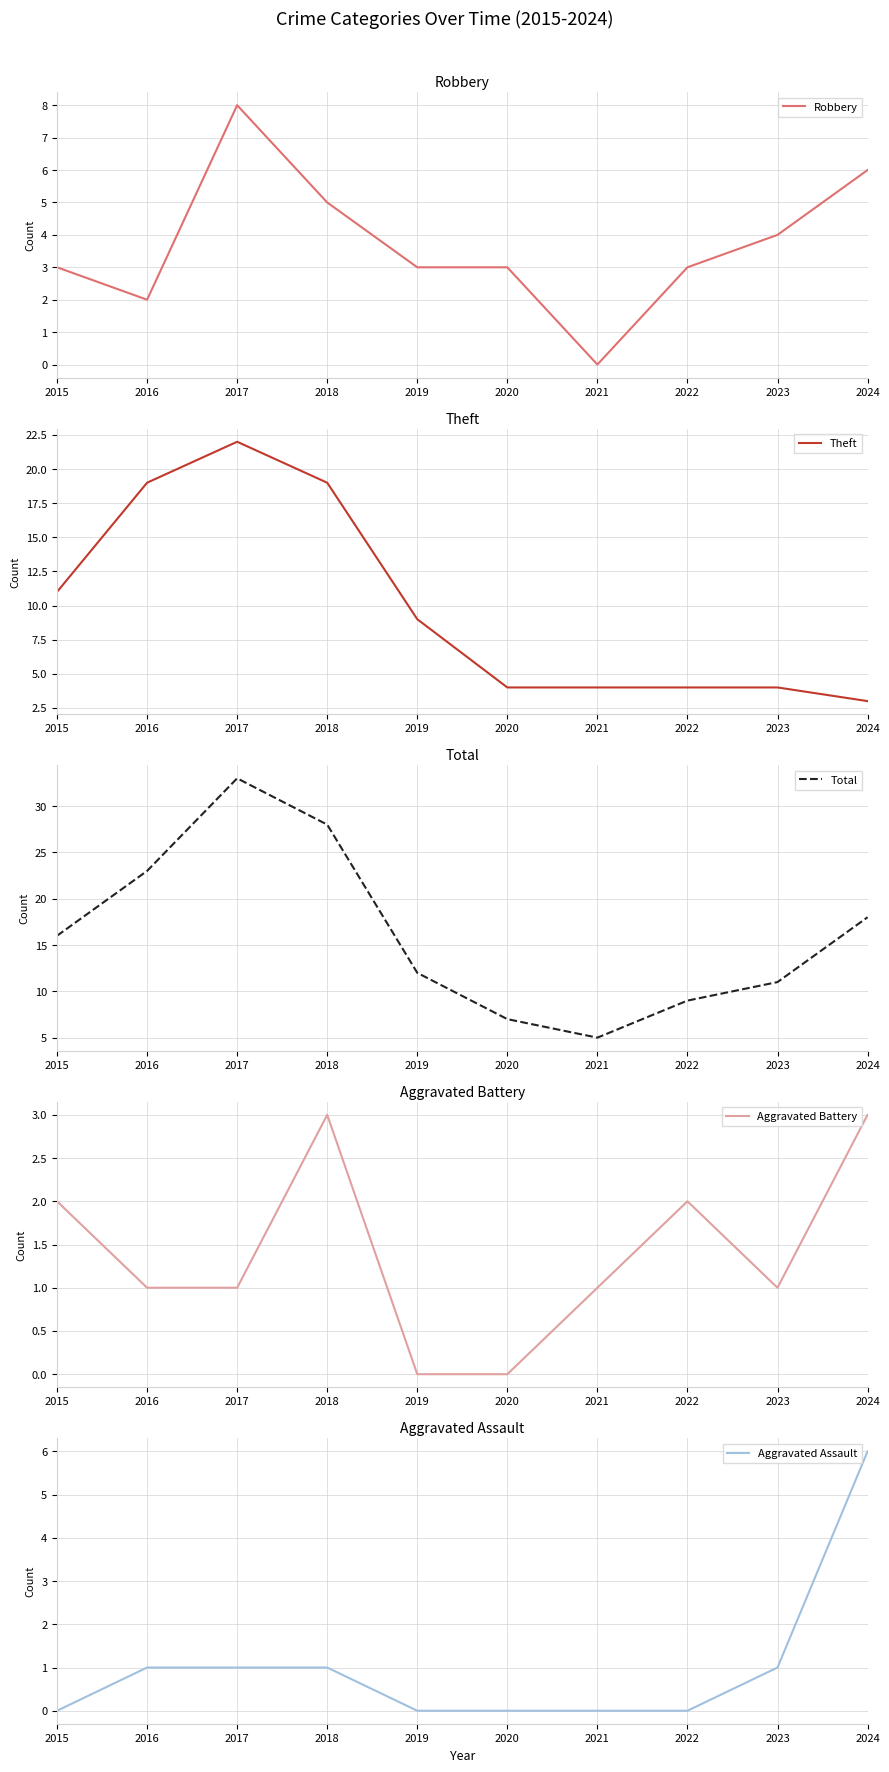

Where is the first local maximum for Robbery?

2017